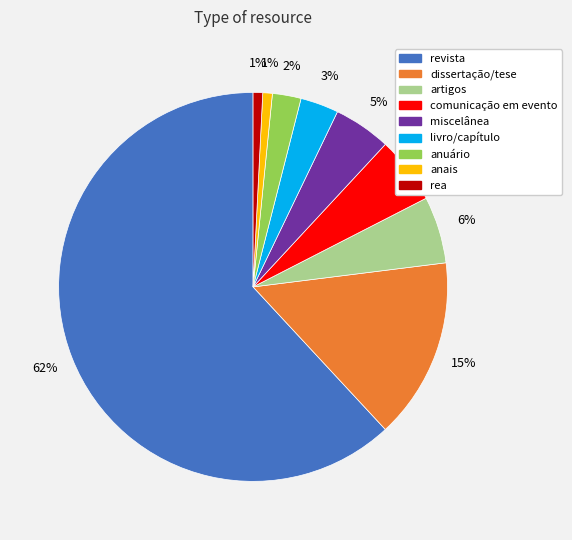

Is the sum of dissertação/tese and artigos greater than half?

No